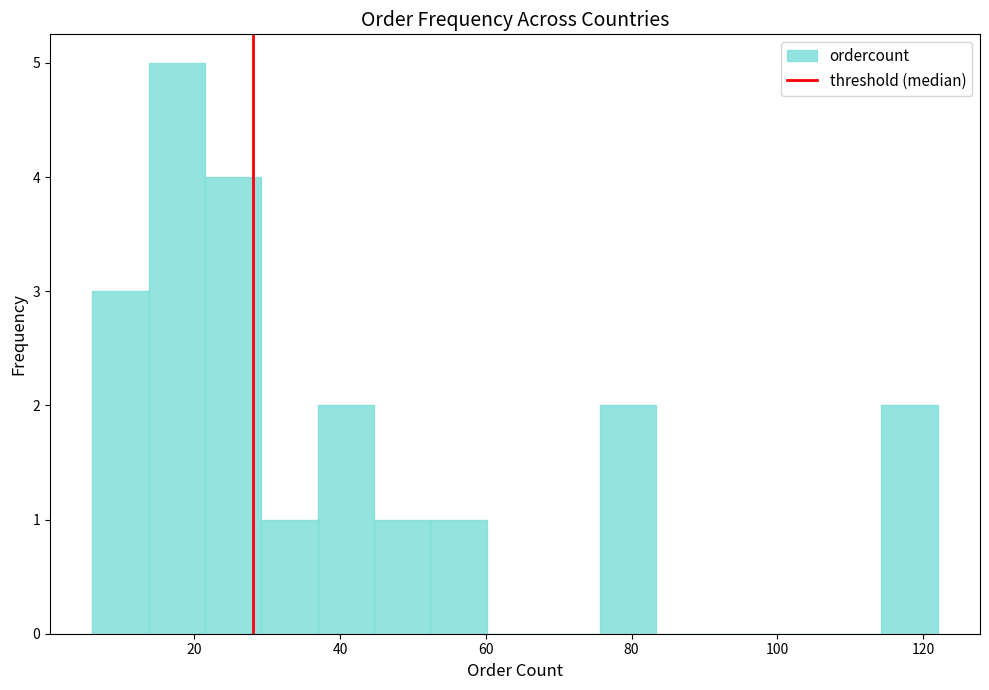

Around what value on the x-axis is the tallest bar? Give the approximate position of its centre, as read against the axis.

18